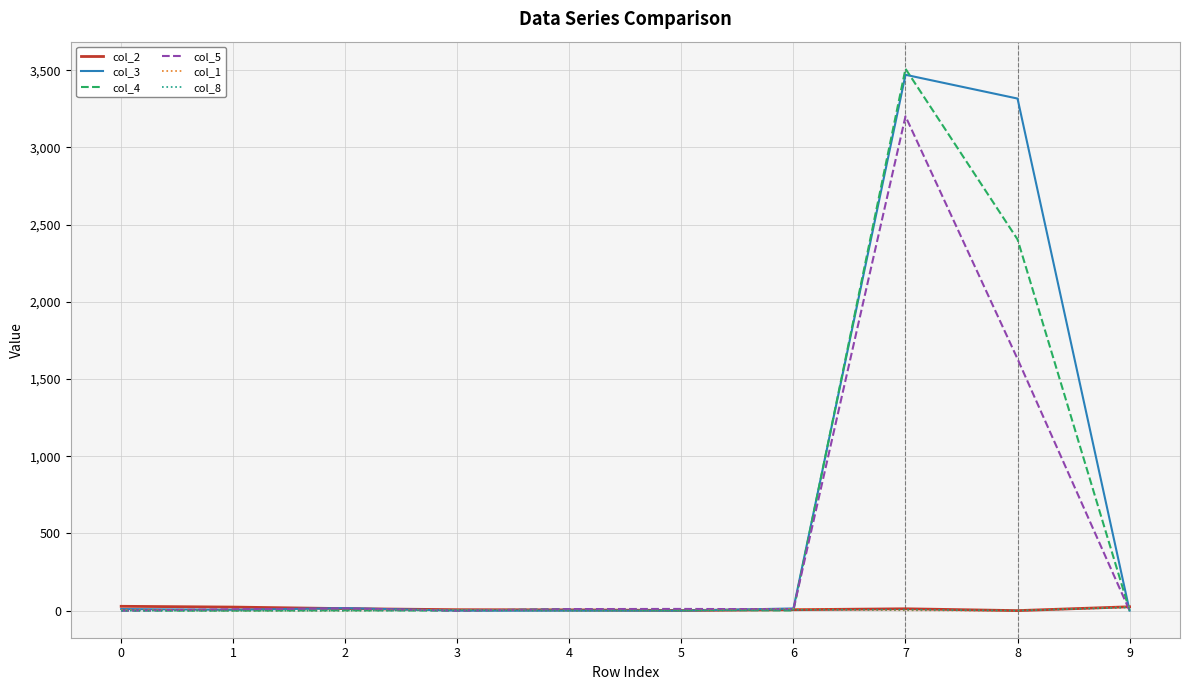

The value of col_5 at 0 is -1650. True or false?

False